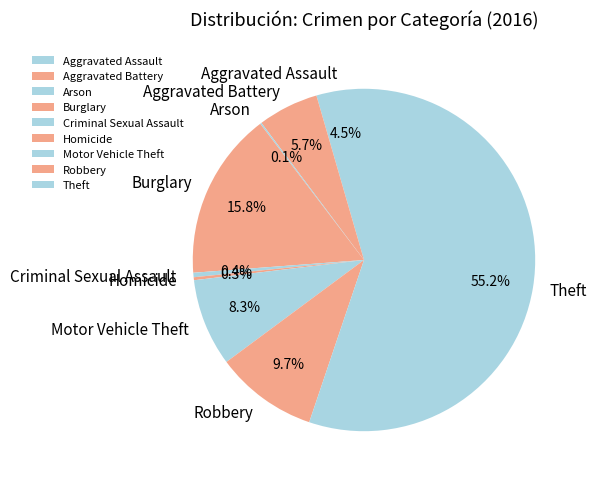

Which category has the biggest portion of the pie?

Theft